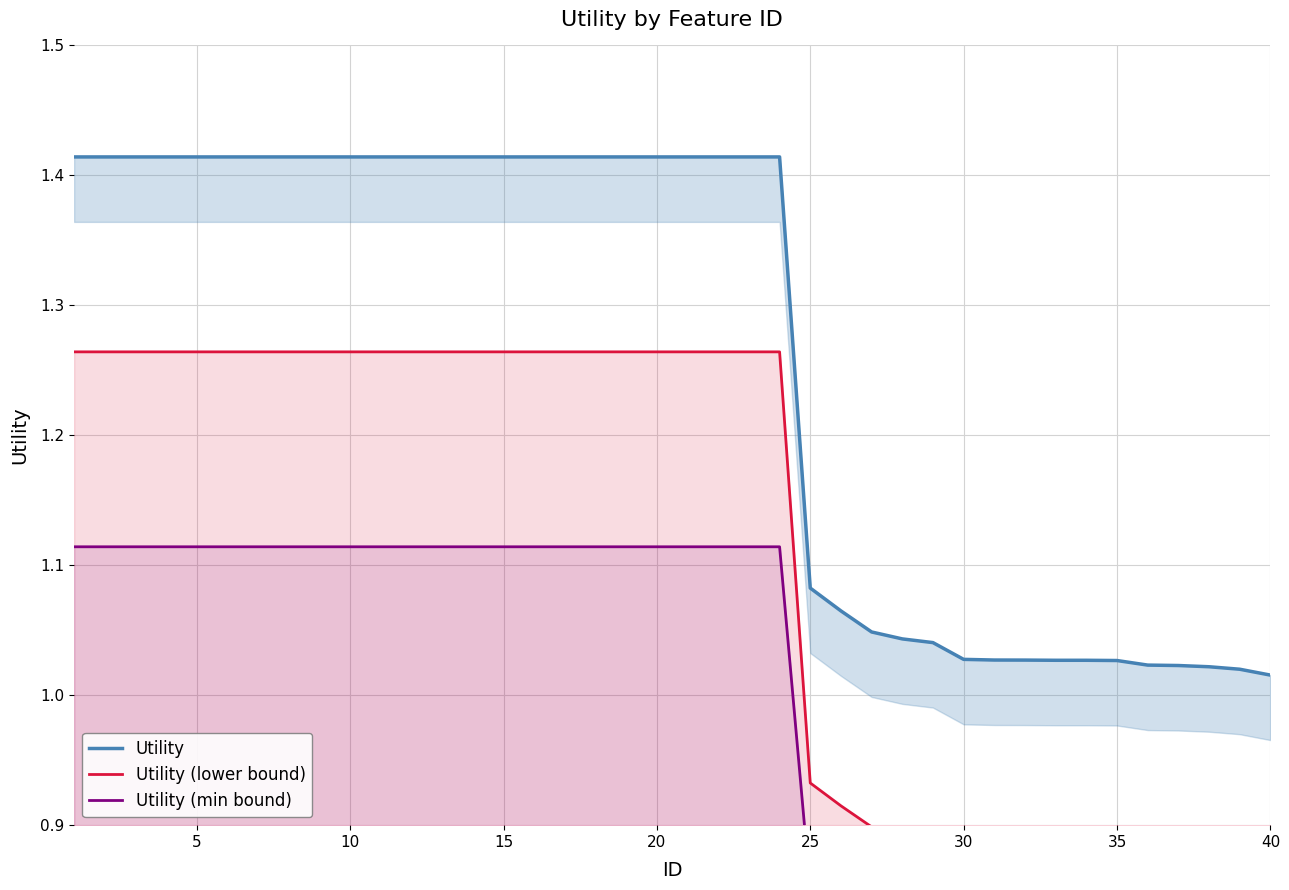

At how many categories does at least one series exceed 1?

40